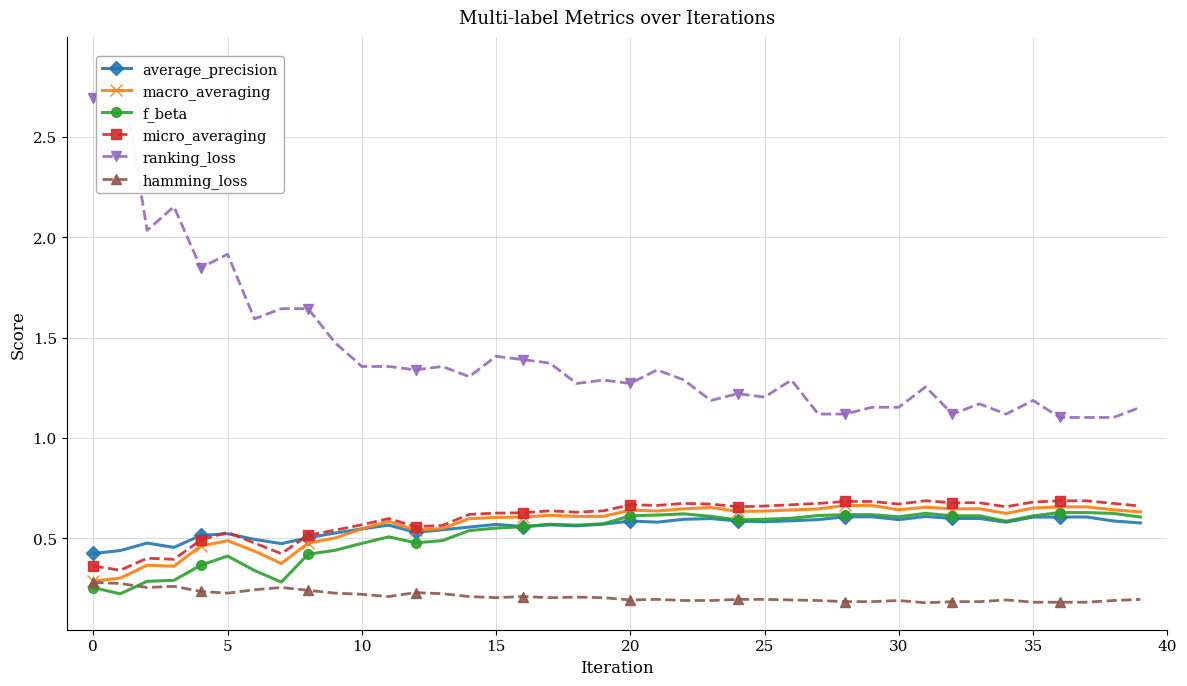

Which series has the largest total across all categories?

ranking_loss